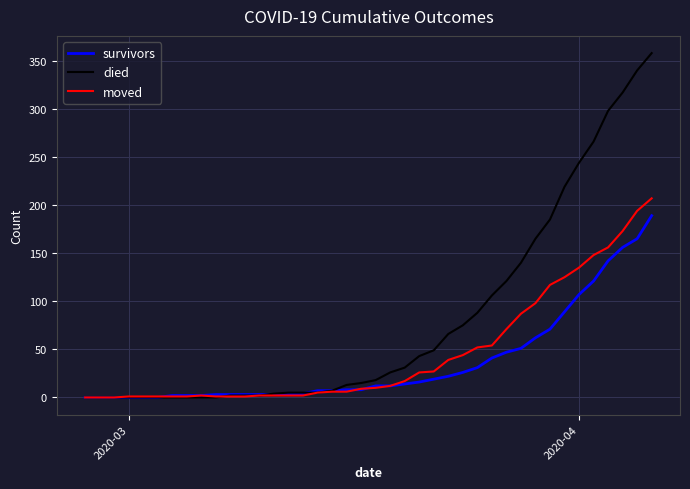

Is this an area chart (filled region under the line)?

No